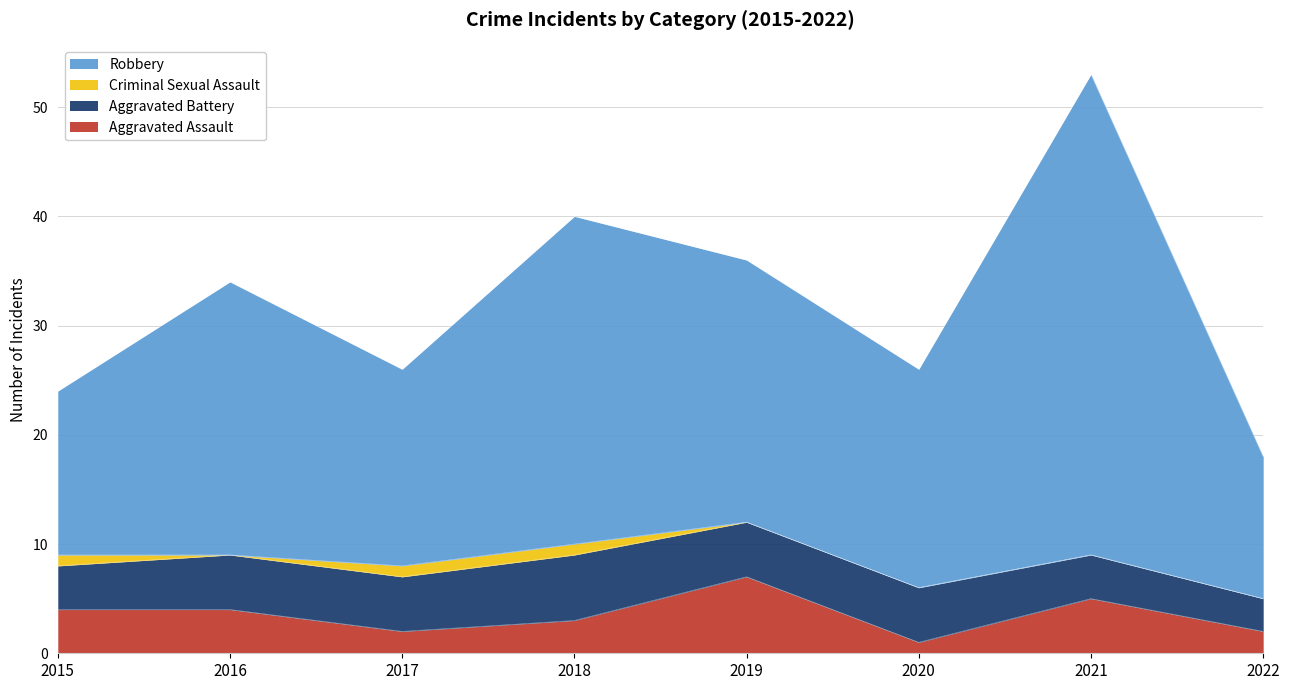

How many interior local valleys does the Aggravated Assault series have?

2